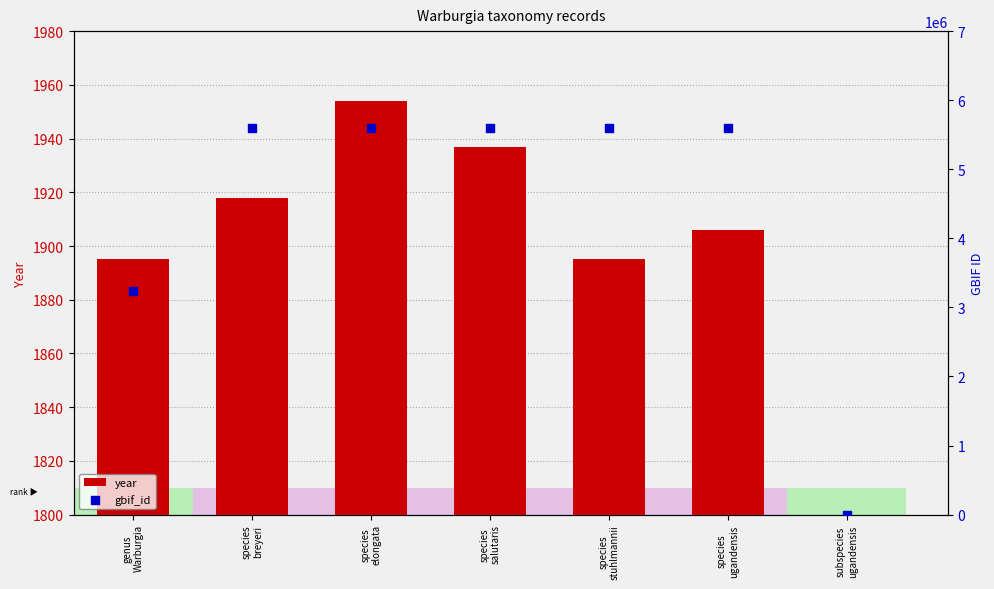

Which series reaches the maximum Y coordinate?

gbif_id